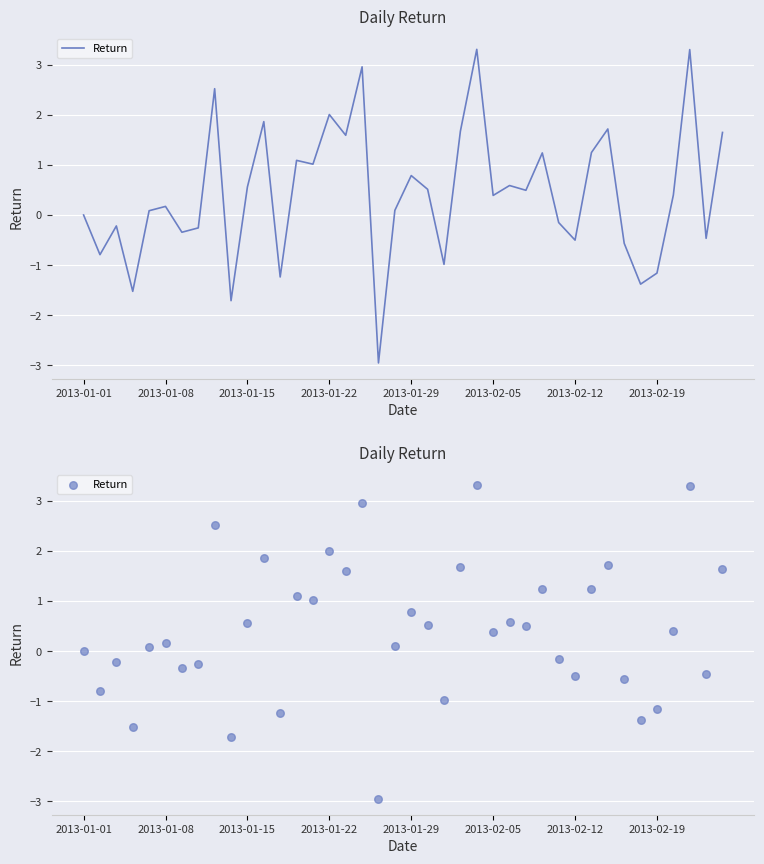

Between 2013-01-01 and 2013-02-12, which is larger?

2013-01-01